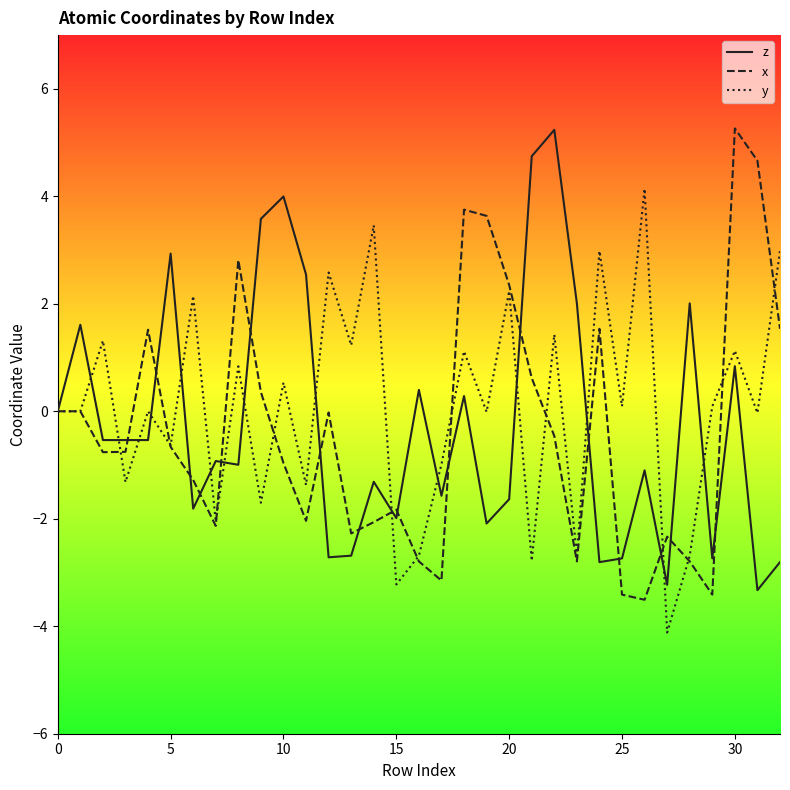

What is the average value of the y series?

0.1